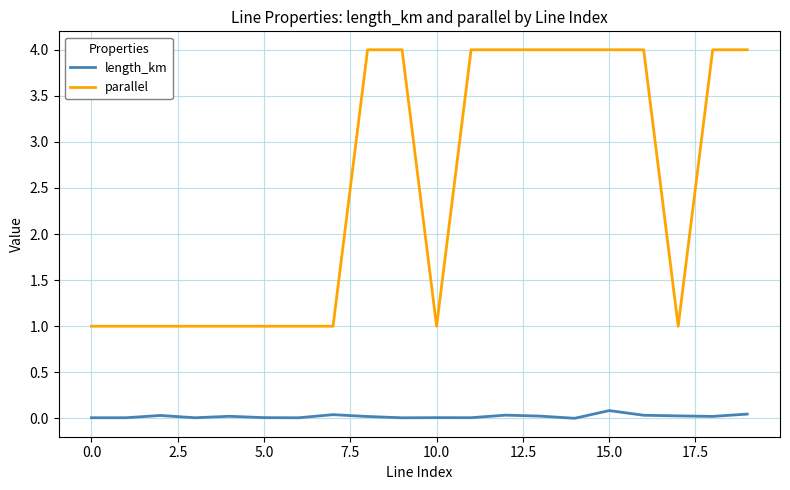

Rank the series by their maximum value, from lowest to highest.

length_km, parallel